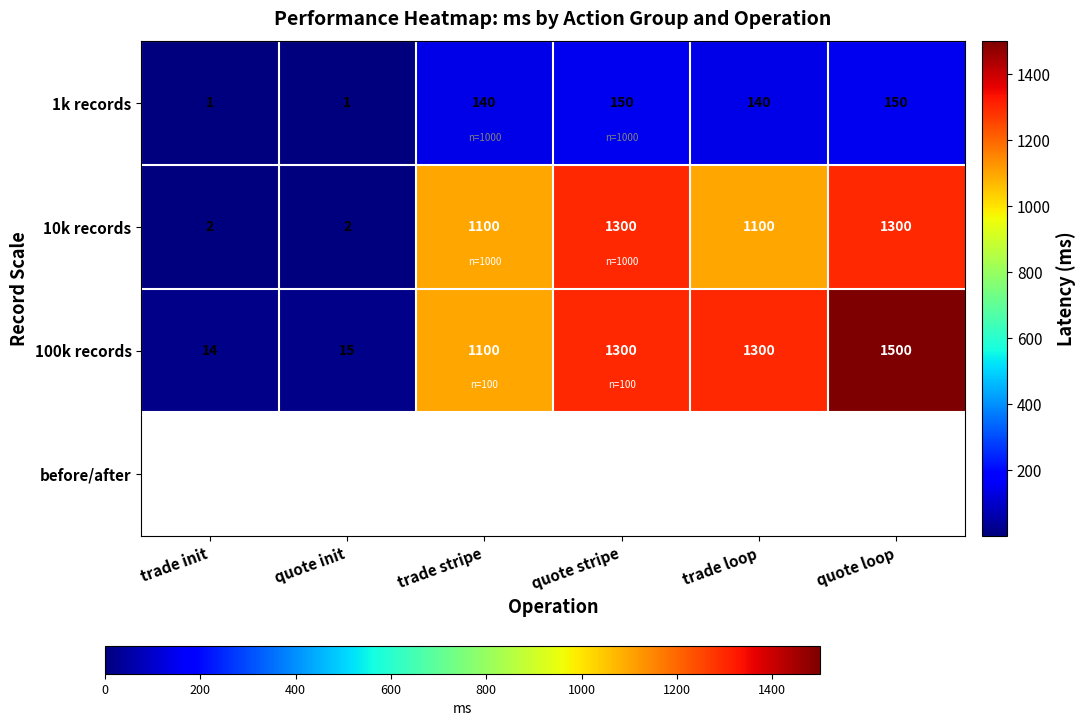

The value of 10k records at trade loop is 306. True or false?

False